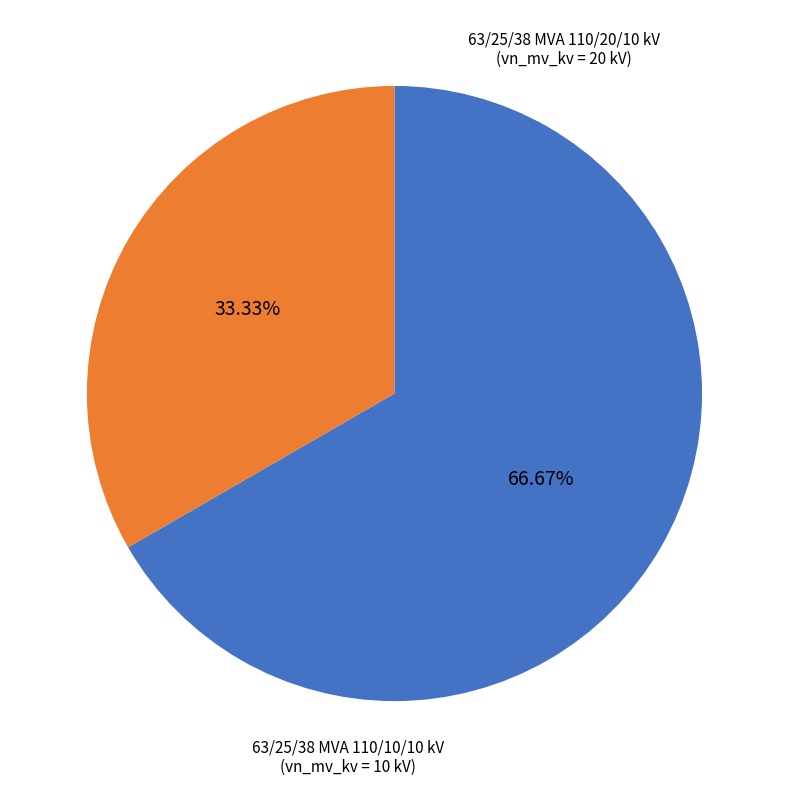

Does any single category account for the majority?

Yes